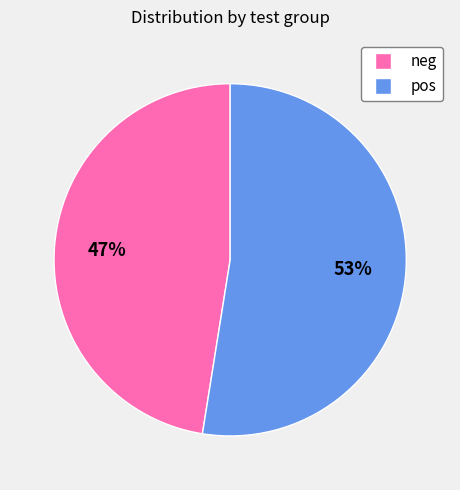

The pos slice represents 24% of the pie. True or false?

False